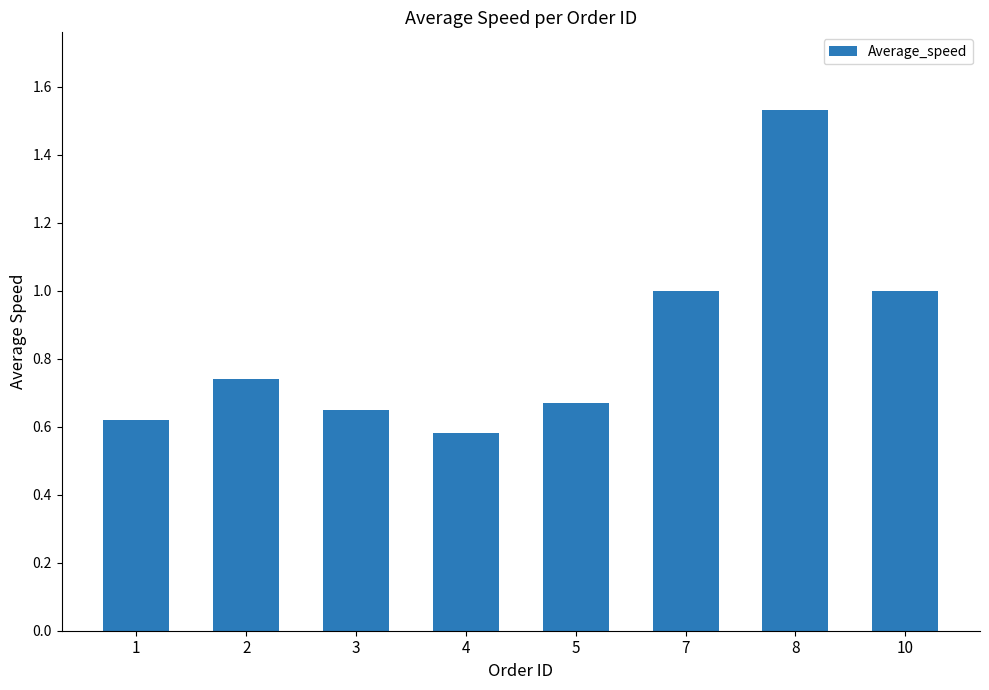

Does the chart contain any negative values?

No